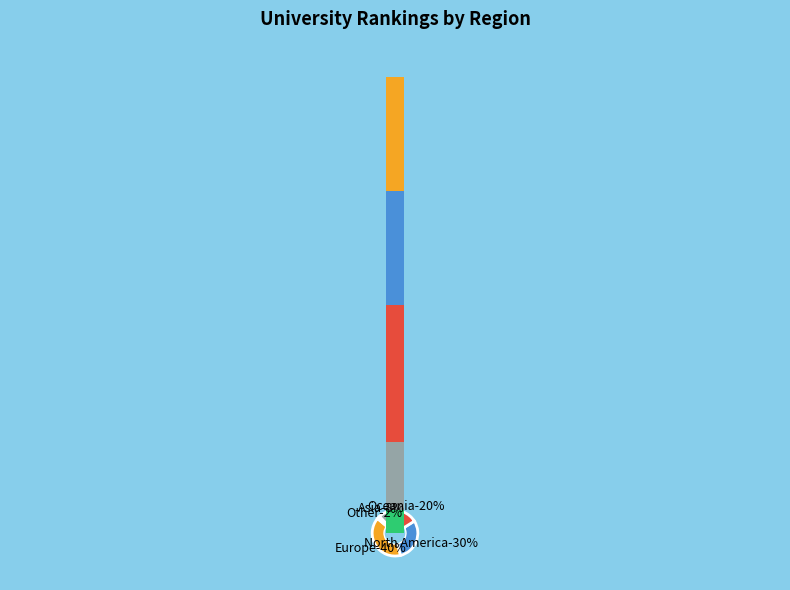

Count the number of slices in the pie.

5